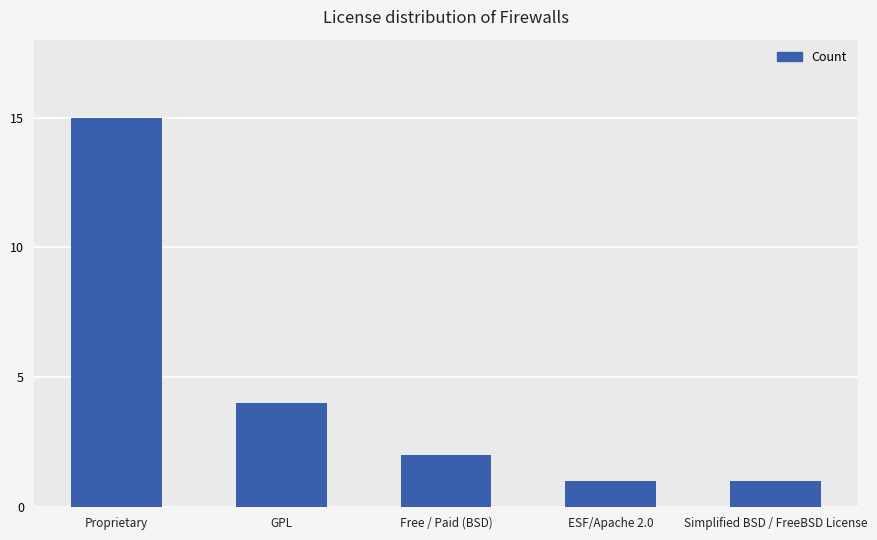

Is it true that the value at Free / Paid (BSD) is 1?

False